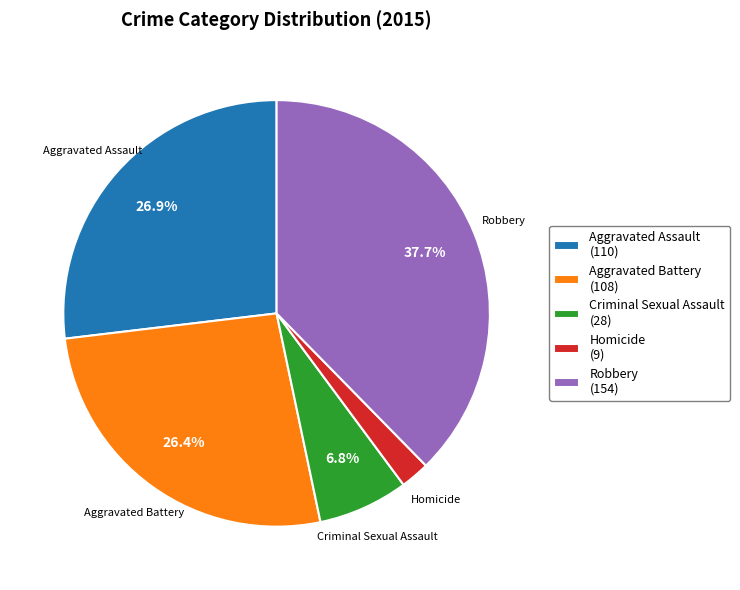

To the nearest percent, what is the average slice percentage?

20%